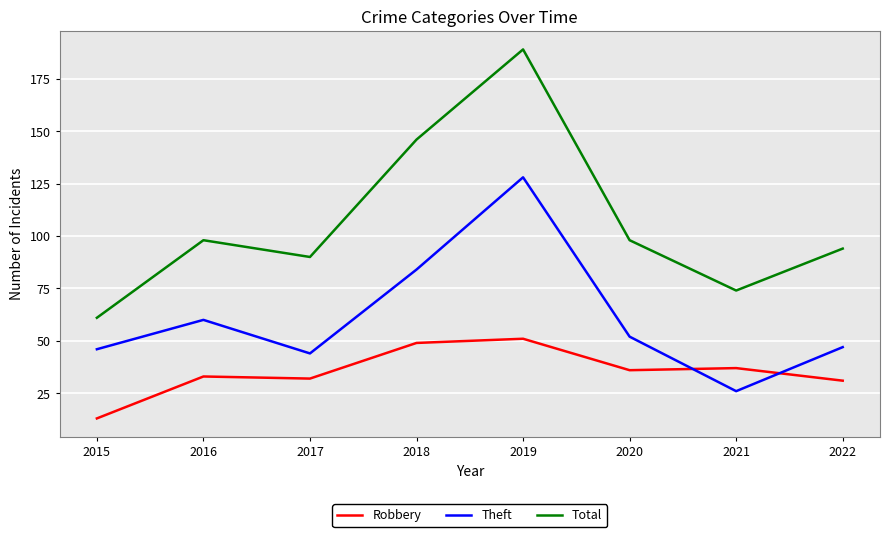

At which label is Total closest to 125?

2018